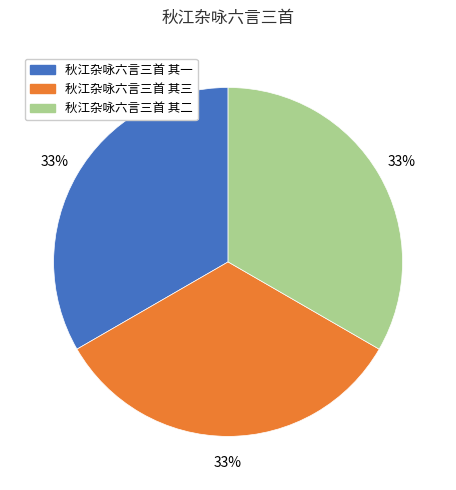

Is it true that 秋江杂咏六言三首 其二 is 33% of the pie?

True